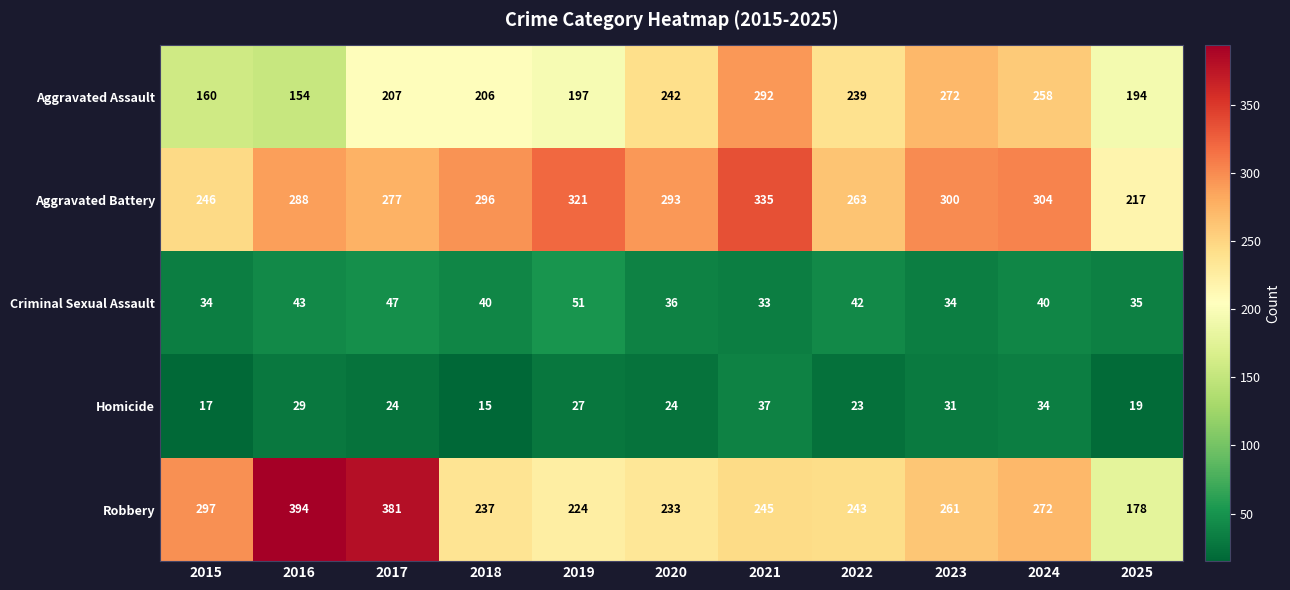

Which series has the largest total across all categories?

Aggravated Battery